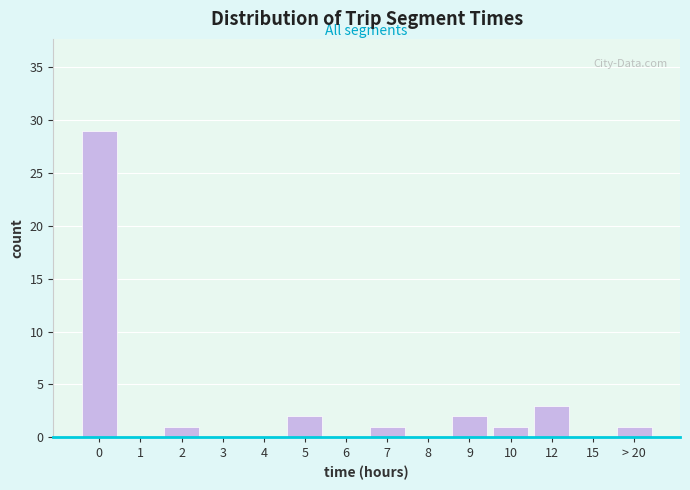

Reading right to left, extract all data points from this chart.

> 20=1	15=0	12=3	10=1	9=2	8=0	7=1	6=0	5=2	4=0	3=0	2=1	1=0	0=29